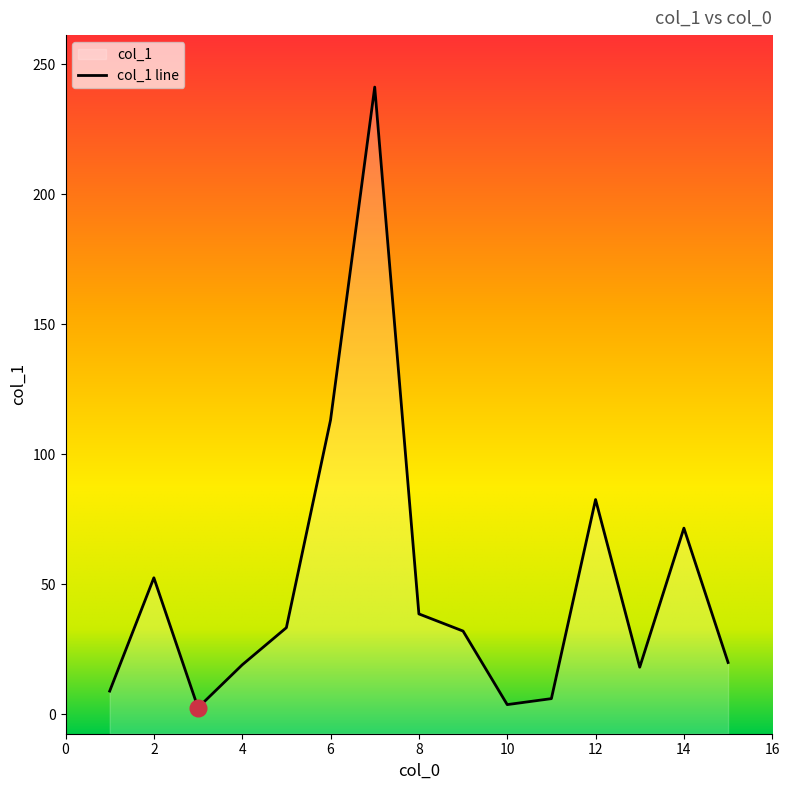

At which label is the value closest to 121?

6